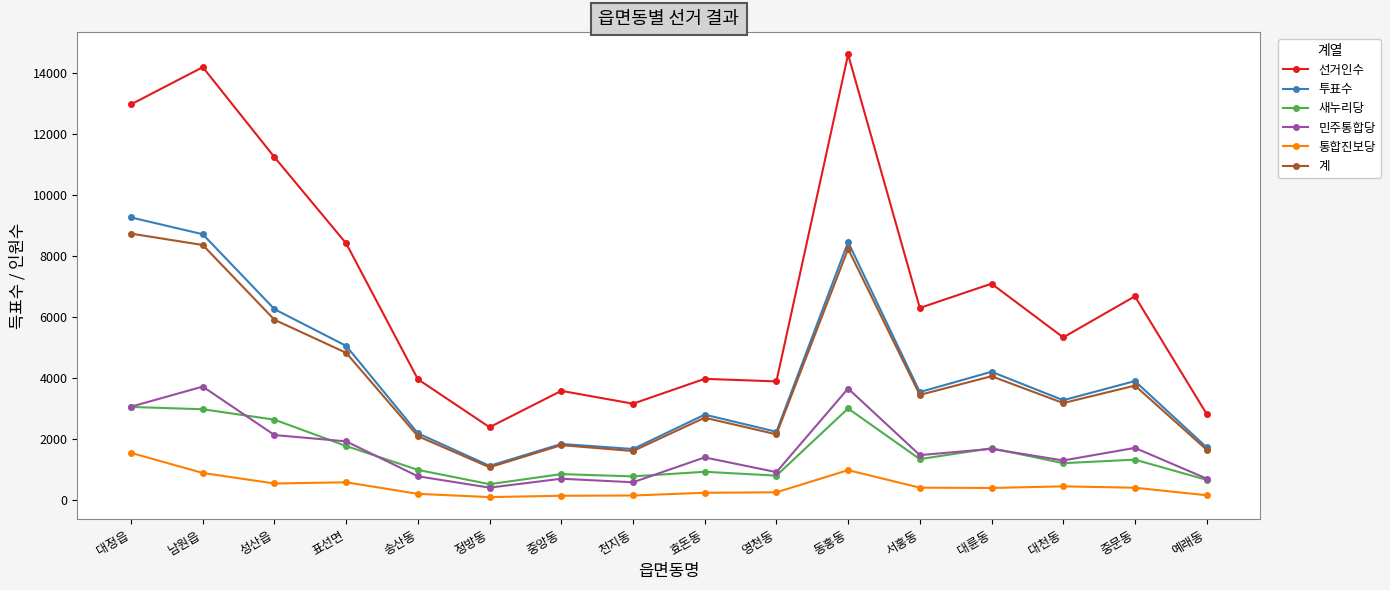

Where is the first local minimum for 새누리당?

정방동